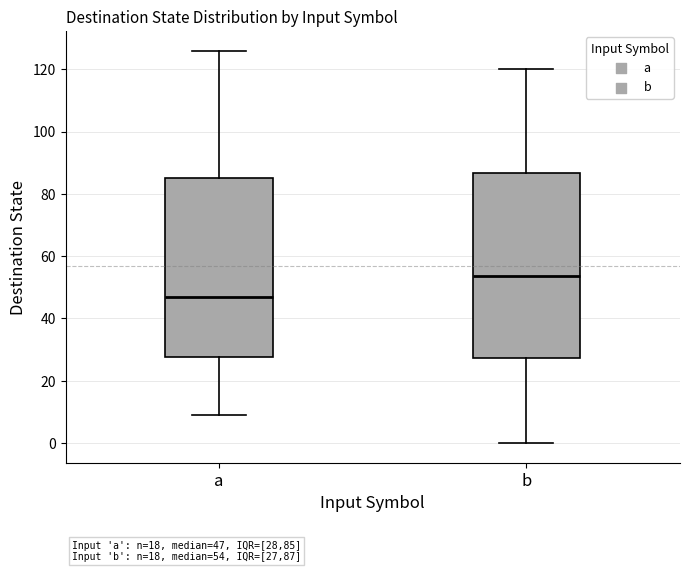

Which box's median line is the highest?

b